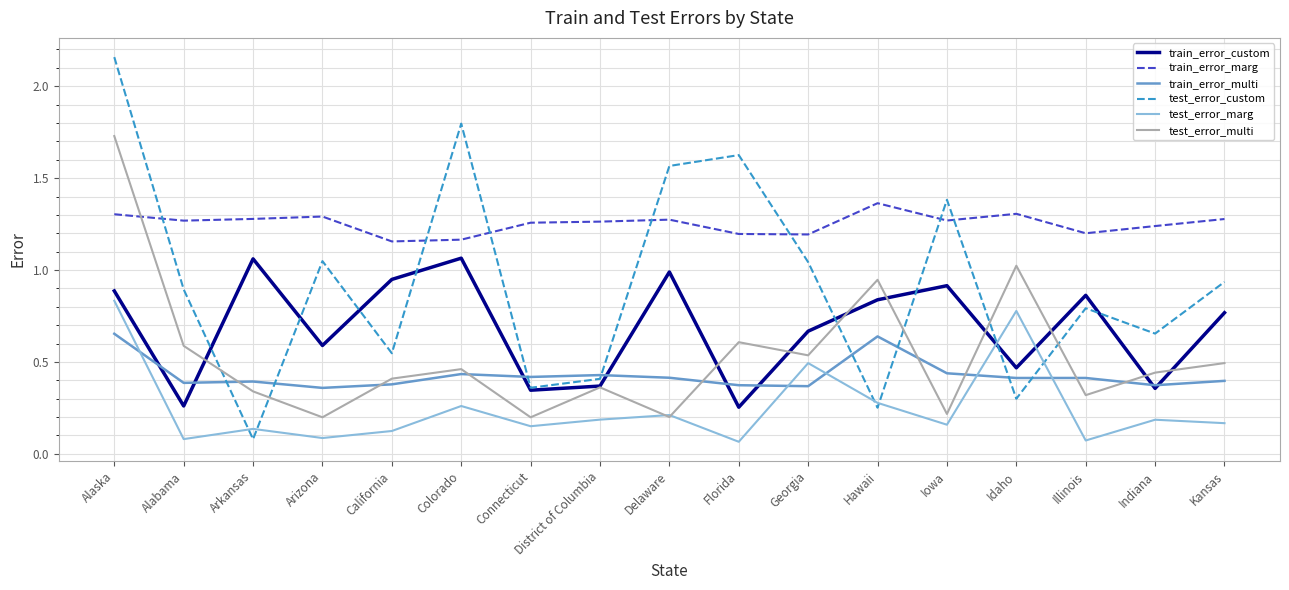

What is the sum of all train_error_custom values?

11.6